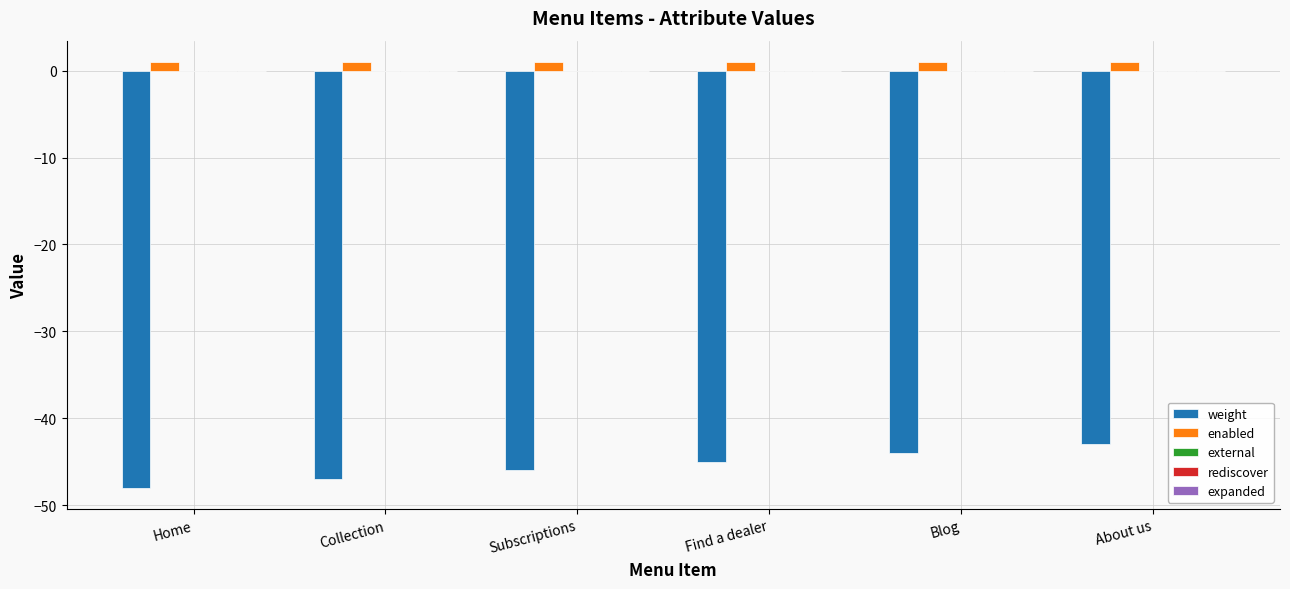

Which series has the largest total across all categories?

enabled